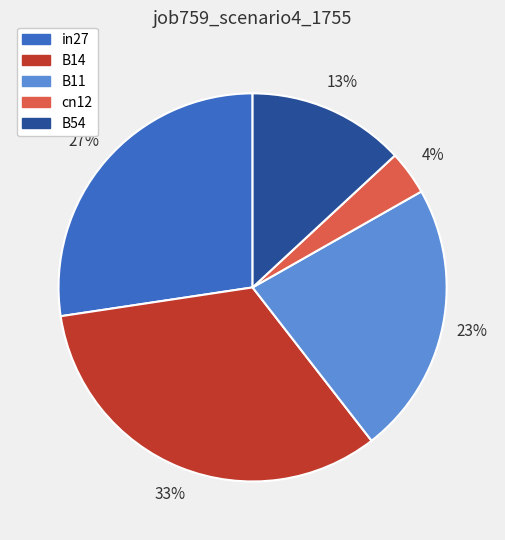

What percentage is the cn12 slice, to the nearest percent?

4%